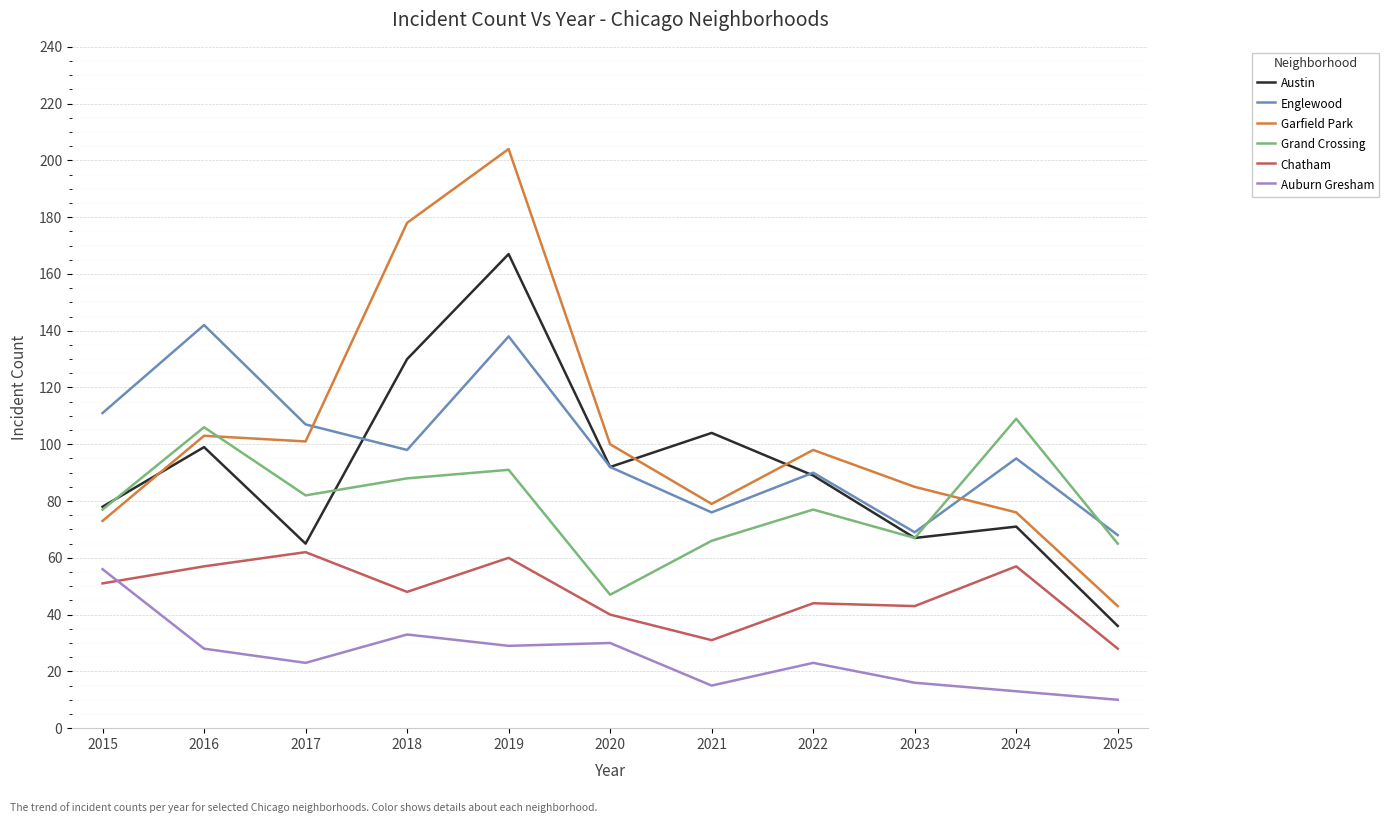

What is the difference between the maximum and minimum values in the Grand Crossing series?

62